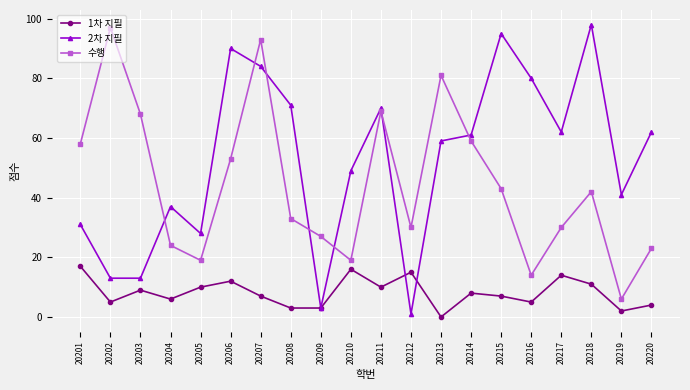

Is it true that 수행 equals 11 at 20205?

False